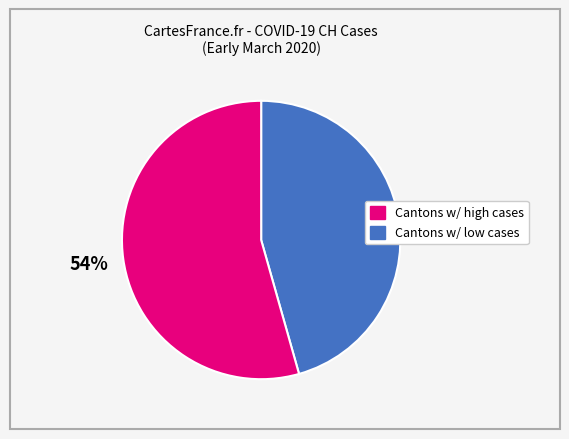

To the nearest percent, what is the average slice percentage?

50%